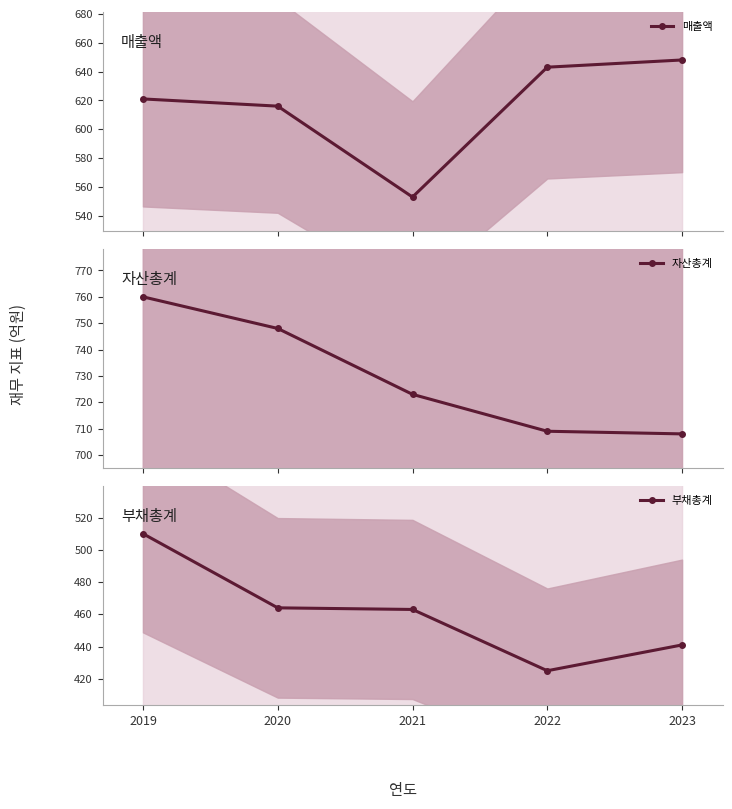

At 2020, list the series in order from smallest to largest.

부채총계, 매출액, 자산총계